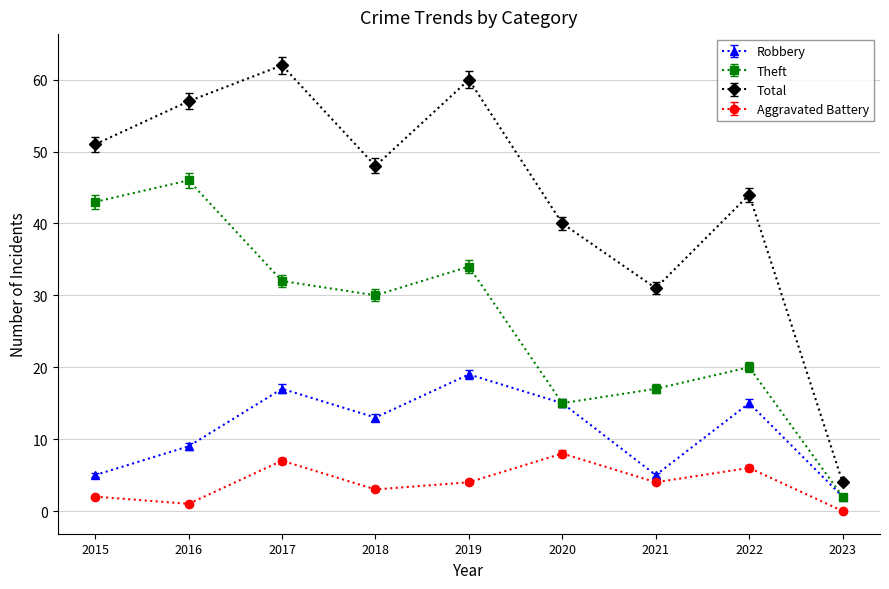

Rank the series by their maximum value, from highest to lowest.

Total, Theft, Robbery, Aggravated Battery